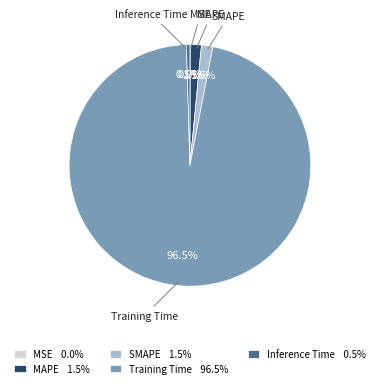

Does any single category account for the majority?

Yes